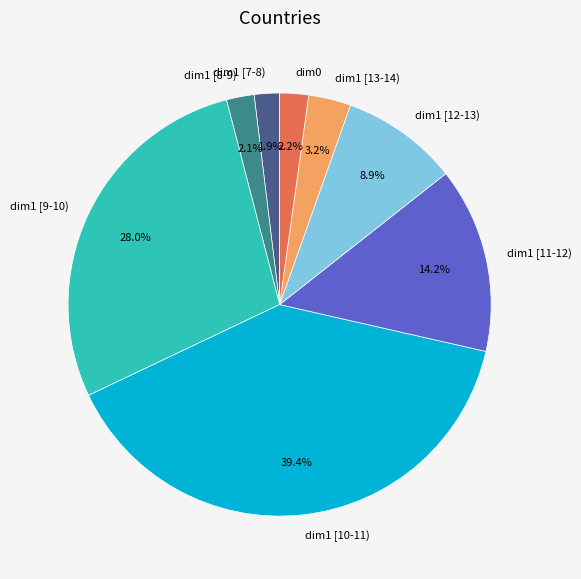

What is the largest slice in the pie chart?

dim1 [10-11)